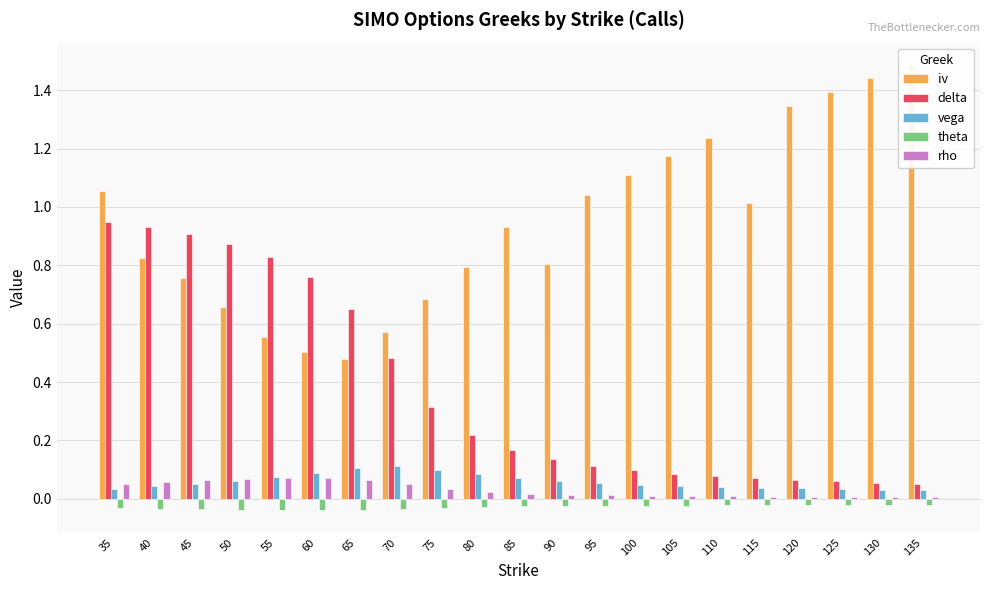

What is the spread (max minus min) of values at 60?

0.8